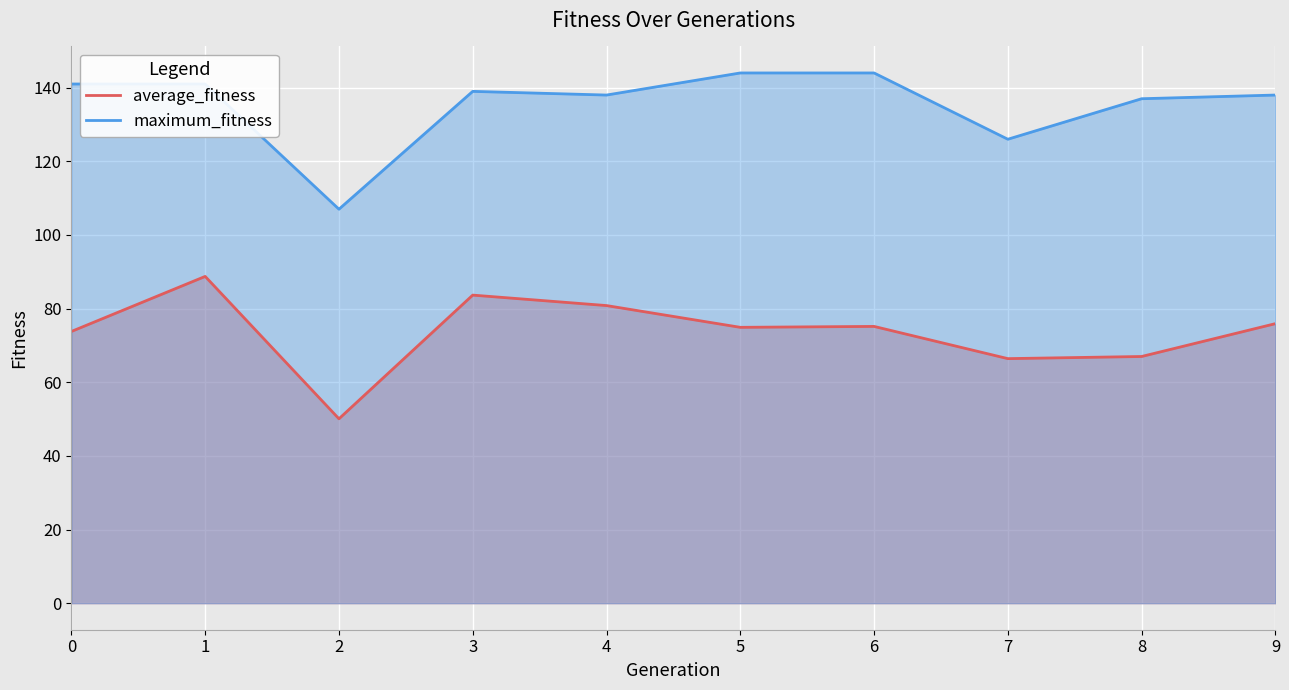

At how many categories does at least one series exceed 74?

10